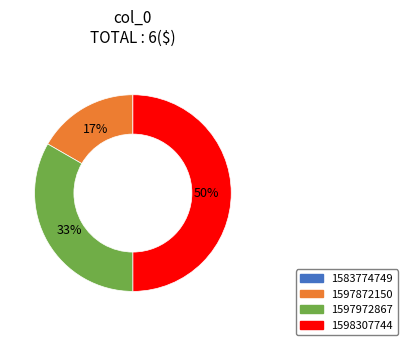

To the nearest percent, what percentage of the pie is 1597872150?

17%